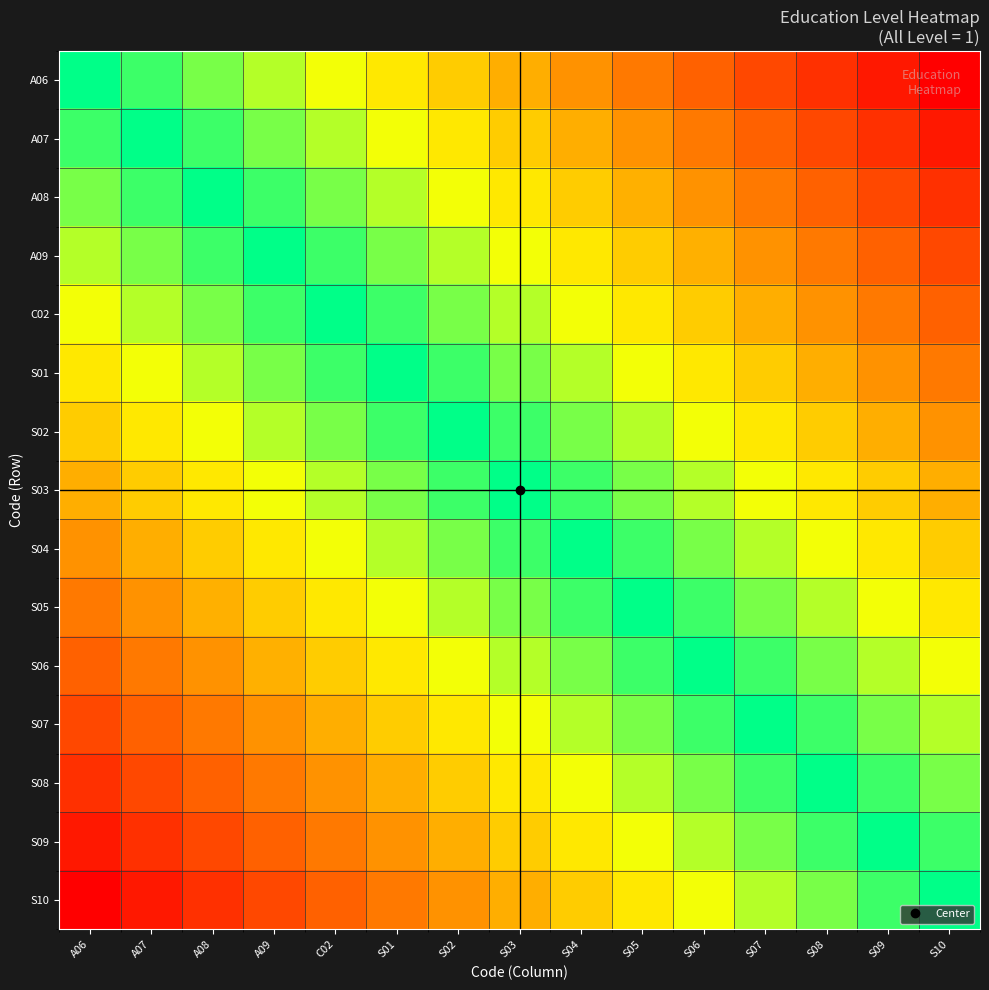

Which series has the largest total across all categories?

A06